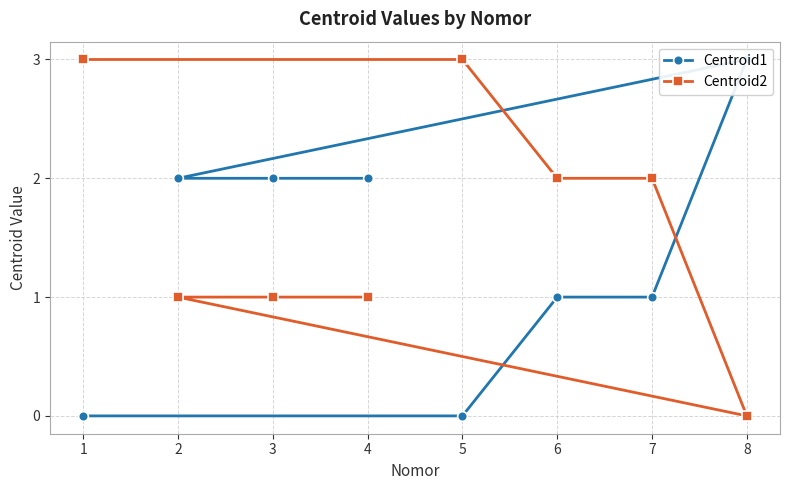

The Centroid2 series shows 0 at 4. True or false?

False